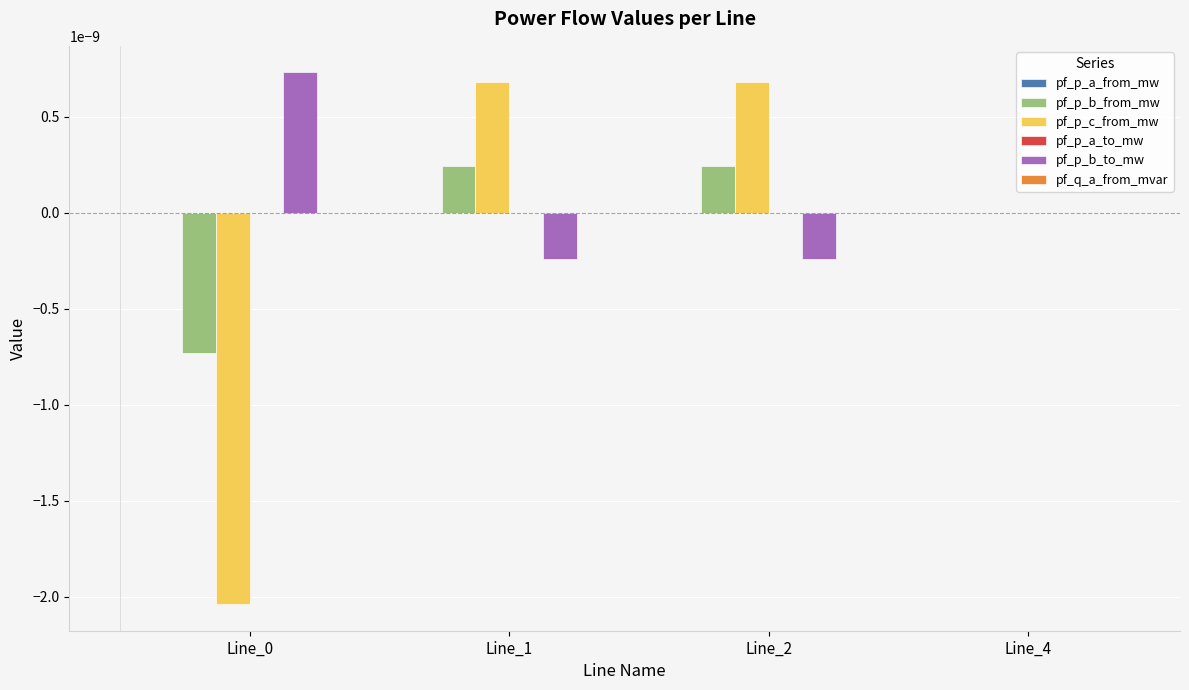

The value of pf_p_b_from_mw at Line_4 is 0.0. True or false?

True